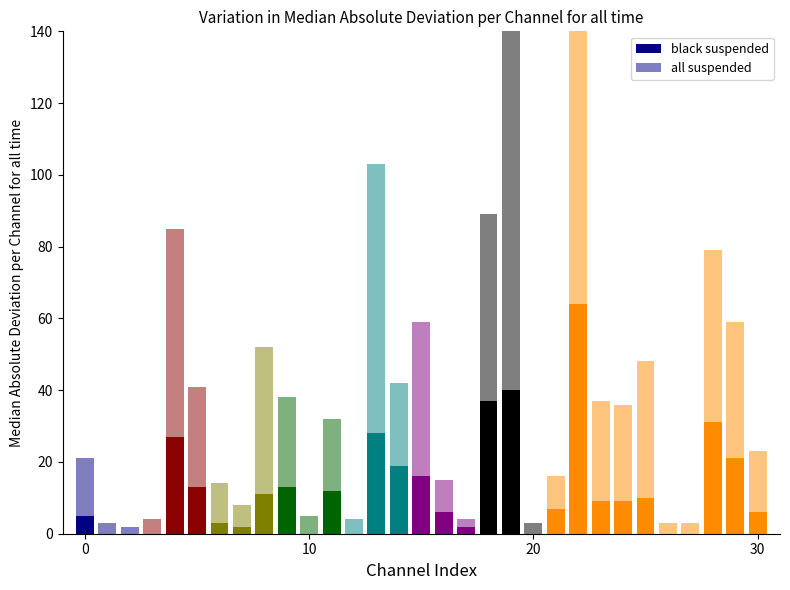

How many positive values does the black suspended series have?

23